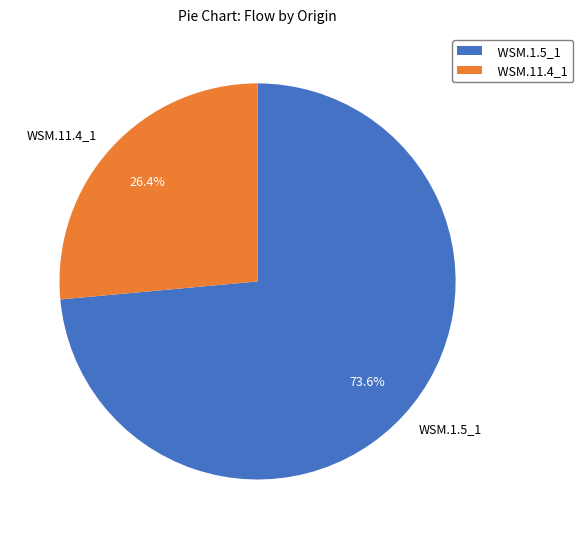

To the nearest percent, what is the average slice percentage?

50%